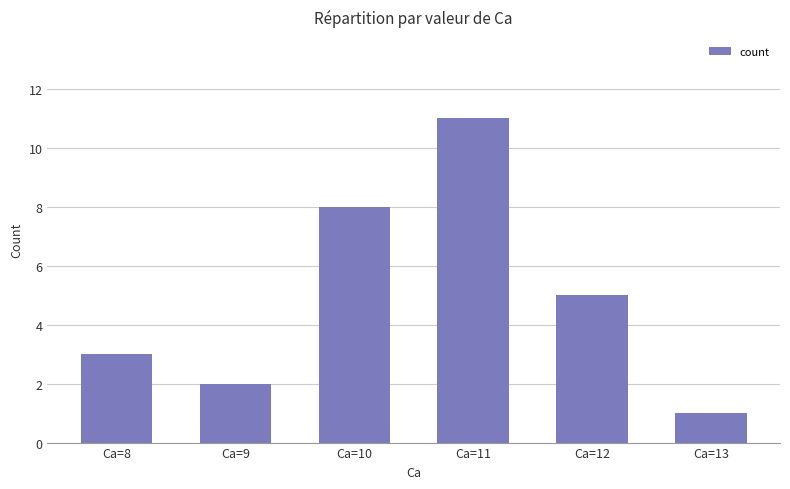

Which has a higher value, Ca=10 or Ca=13?

Ca=10